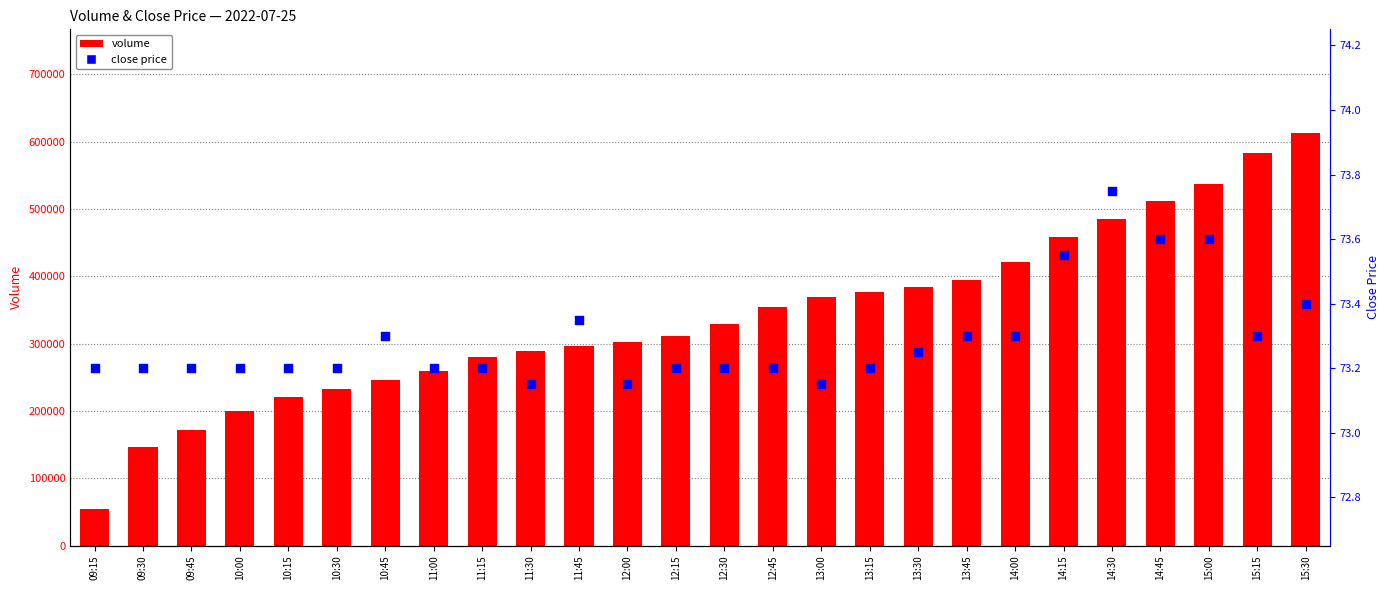

Which series has the widest spread of Y values?

volume